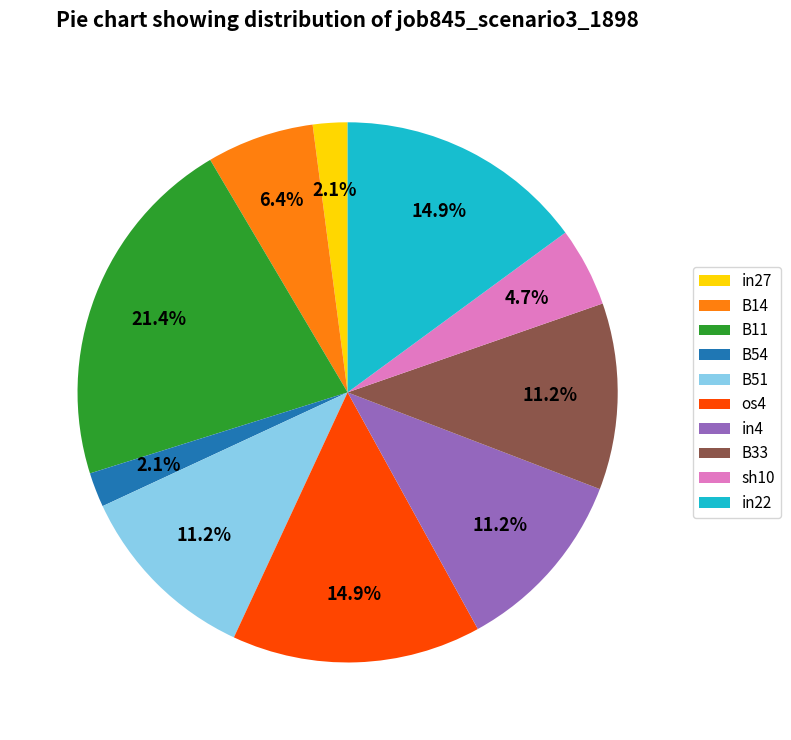

How much of the chart is everything except B51?

88.8%